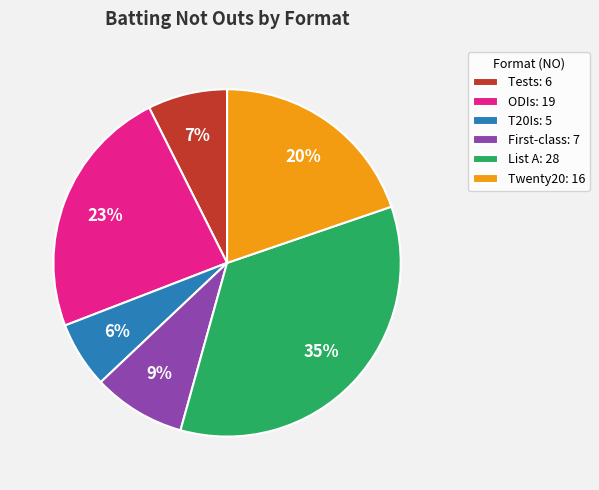

Rank the categories by value from lowest to highest.

T20Is, Tests, First-class, Twenty20, ODIs, List A